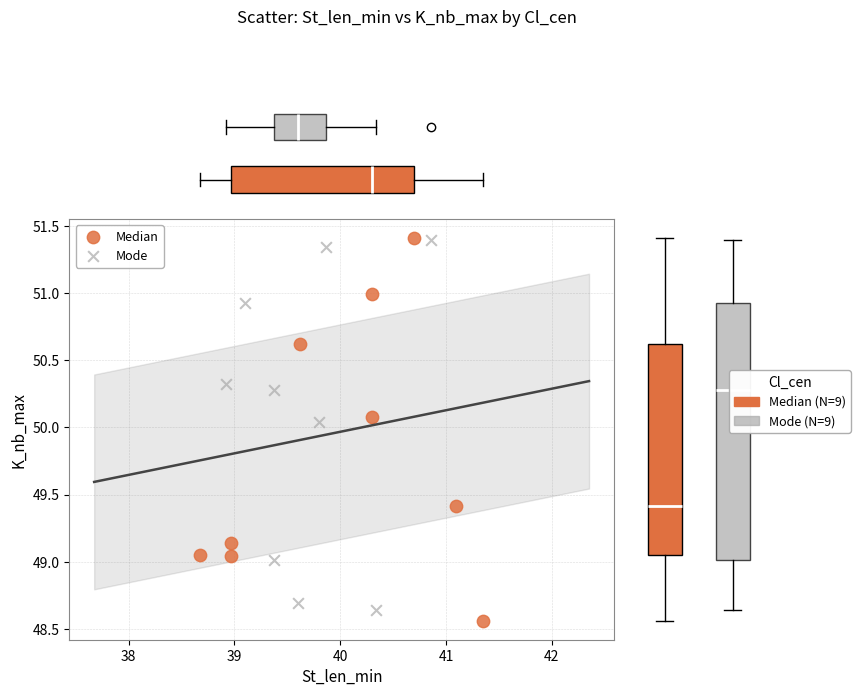

Which series has the widest spread of Y values?

Median